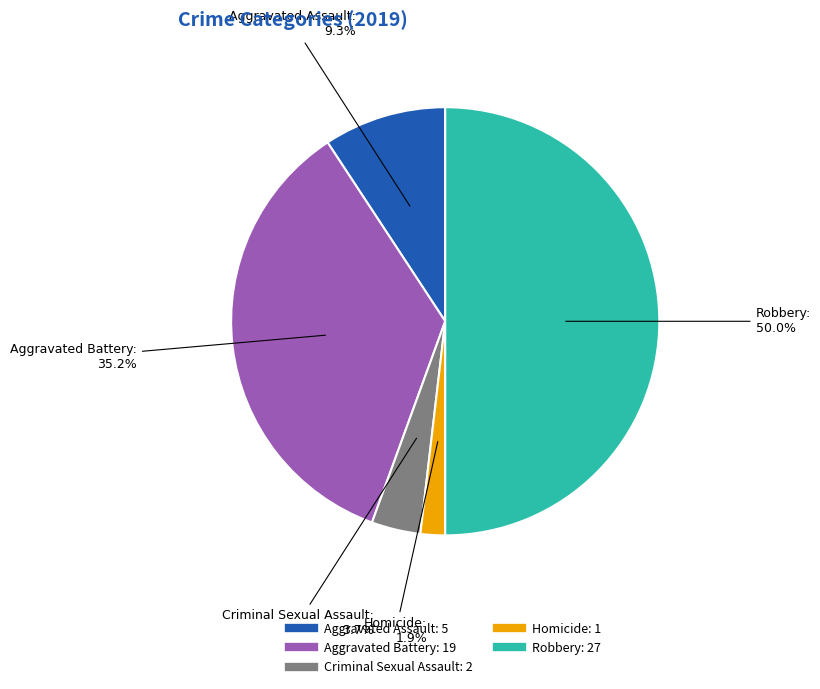

Count the number of slices in the pie.

5